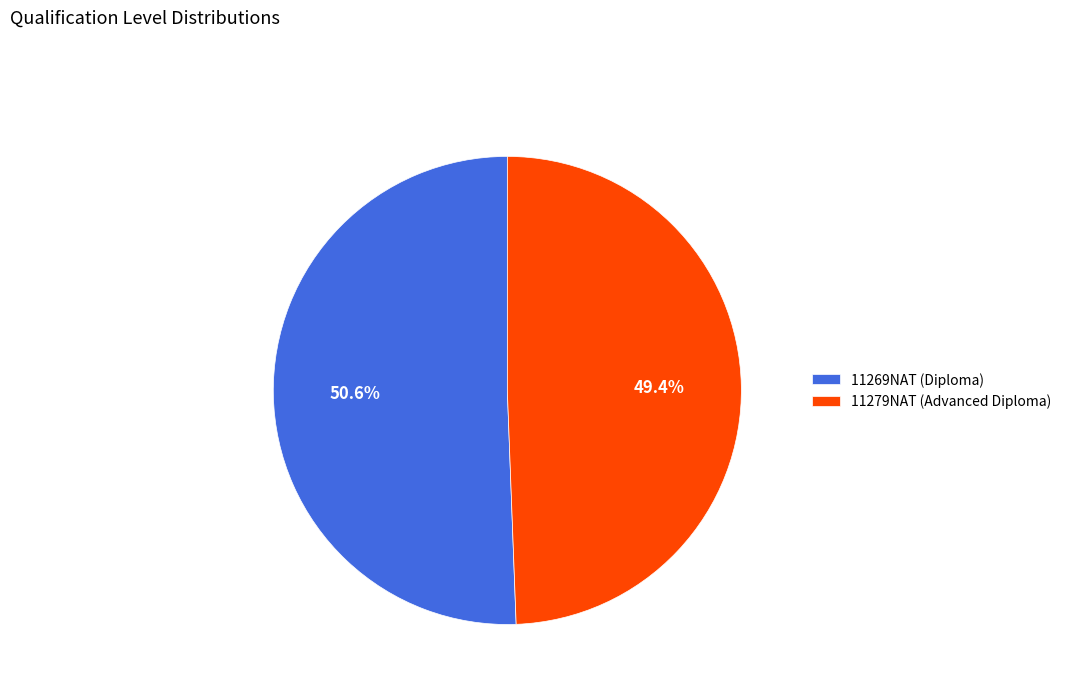

Rank the categories by value from highest to lowest.

11269NAT (Diploma), 11279NAT (Advanced Diploma)